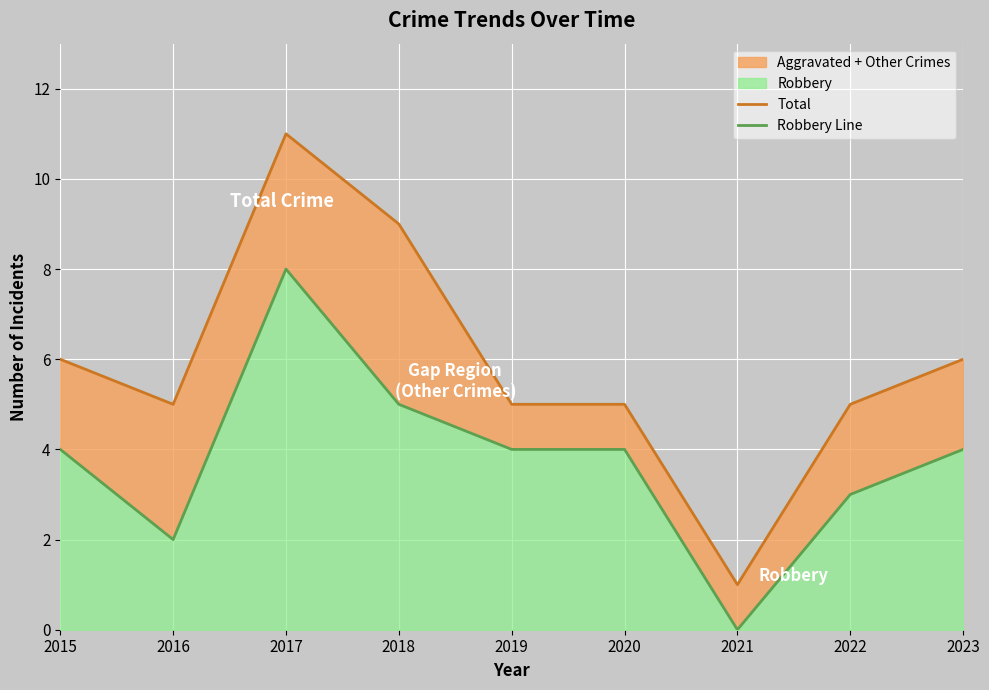

How many Robbery Line values are between 3 and 4?

5